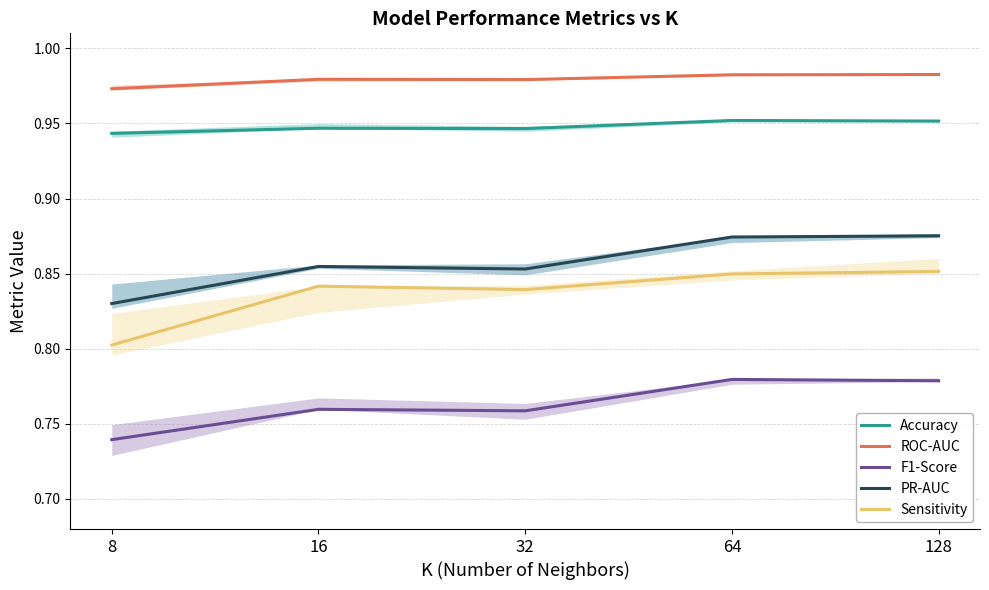

What are all the series names shown in the legend?

Accuracy, ROC-AUC, F1-Score, PR-AUC, Sensitivity